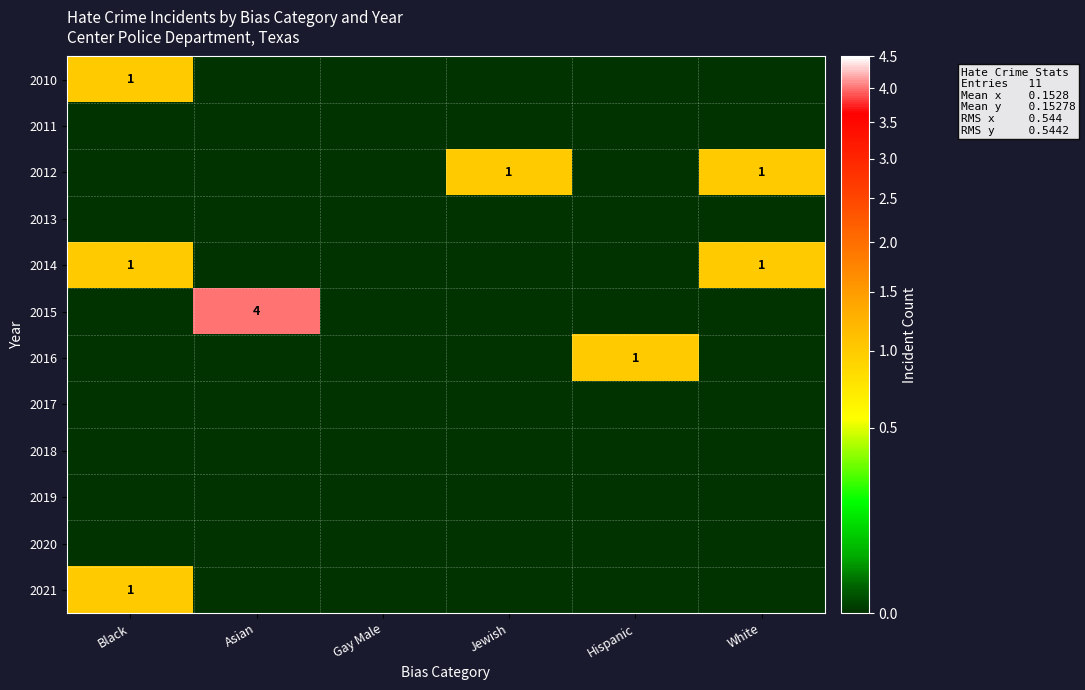

The value of 2016 at Hispanic is 2. True or false?

False